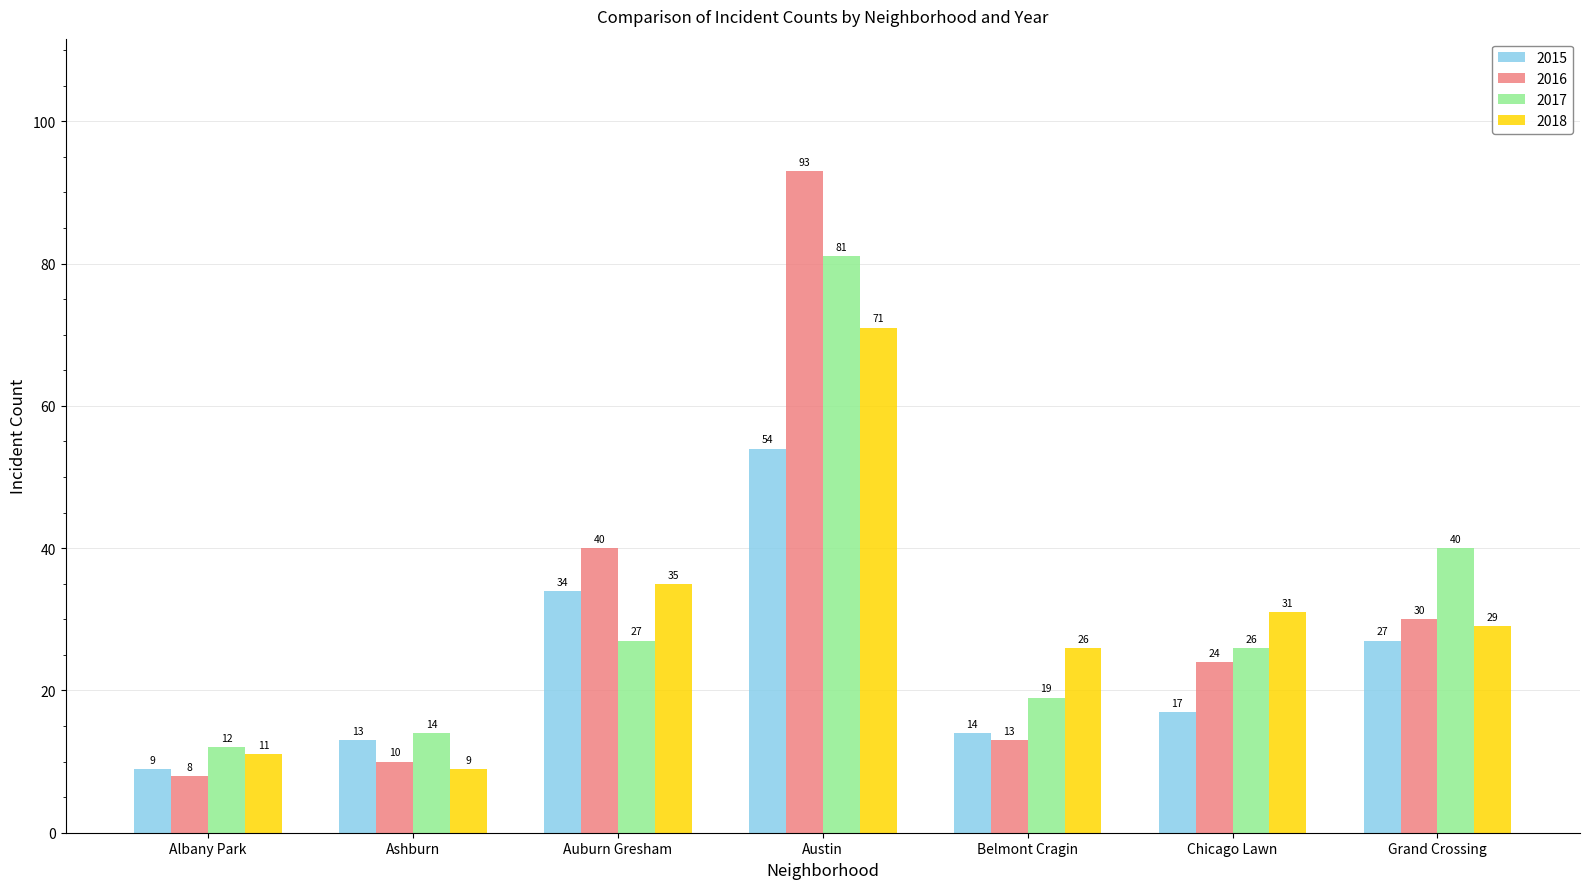

What is the difference between the maximum and minimum values in the 2017 series?

69